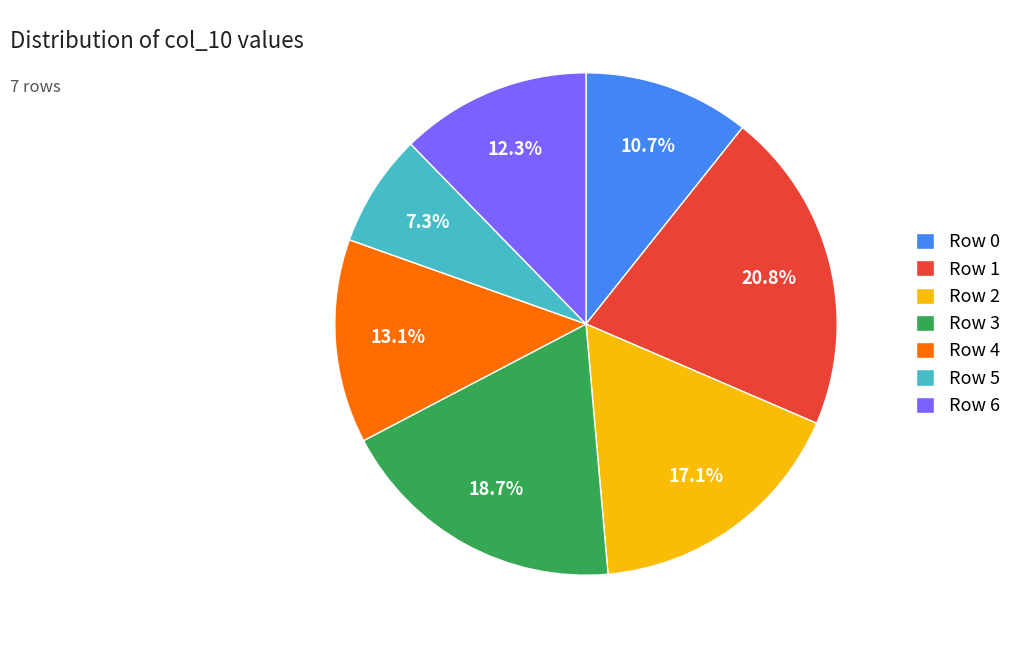

How many slices are in this pie chart?

7